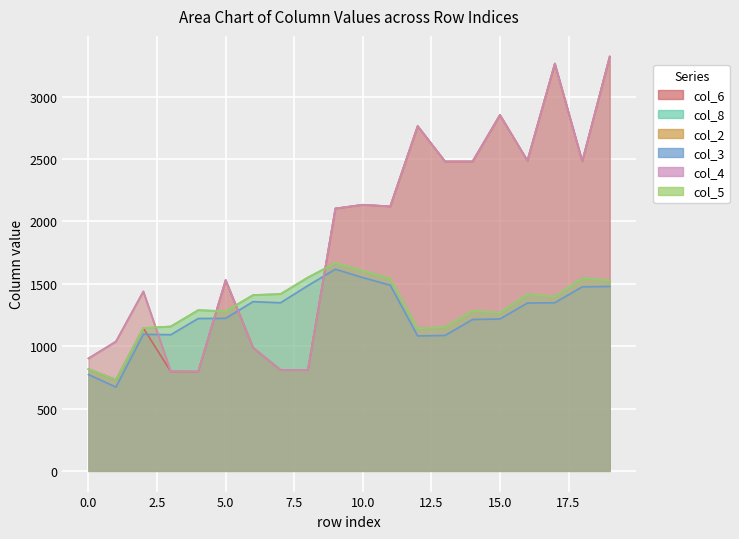

What is the difference between the second highest and minimum values in the col_5 series?

875